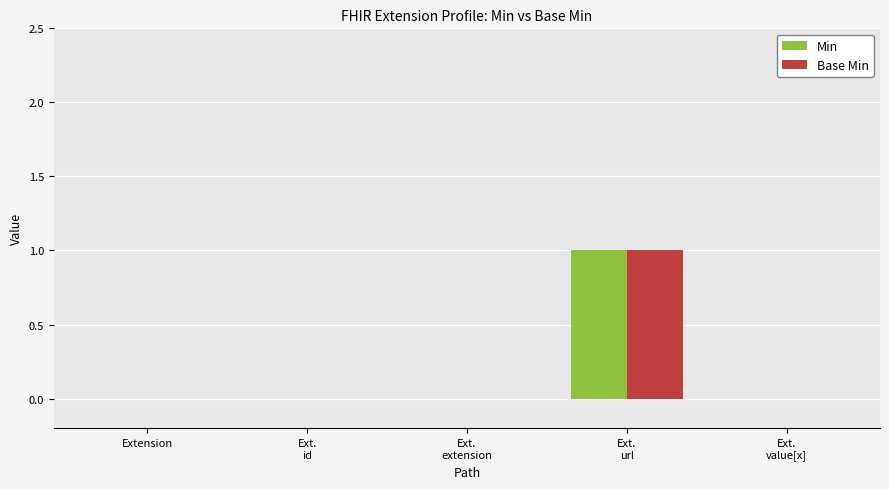

Count the Min values in the range 0 to 1.

5